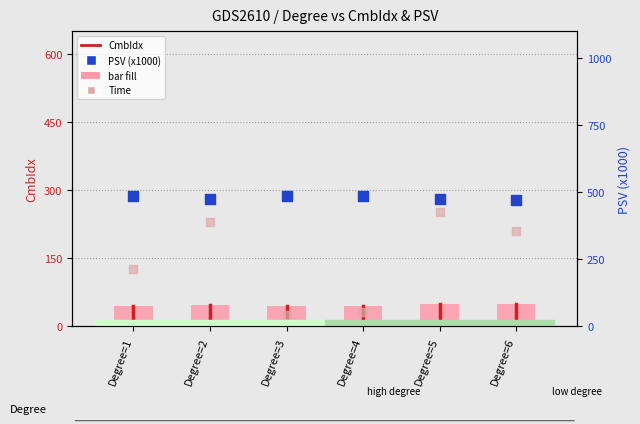

Which series contains the highest Y value?

PSV